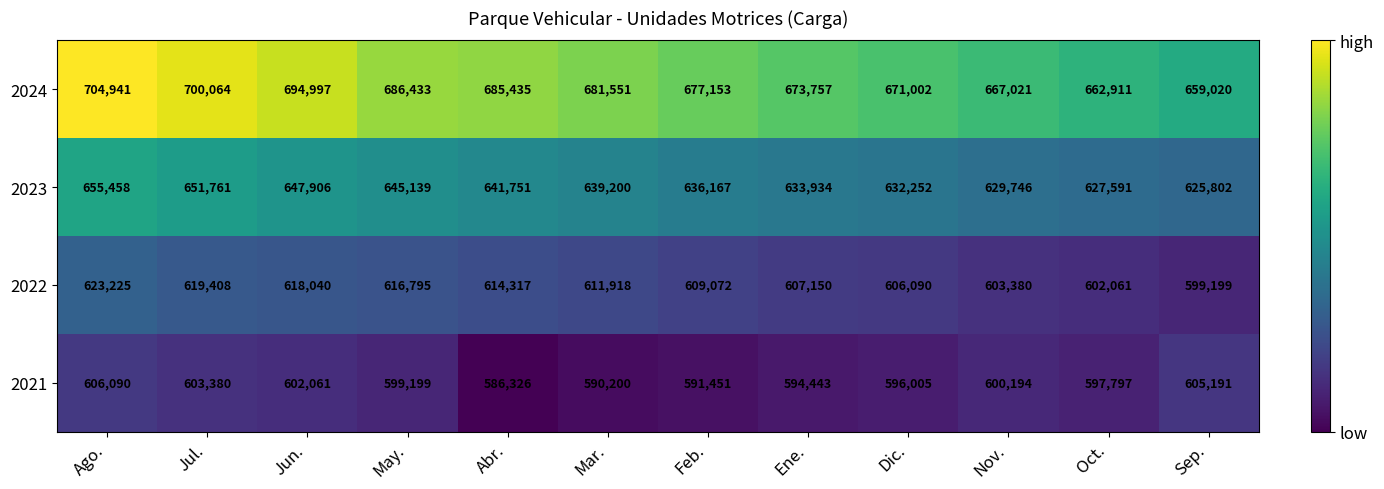

Where does the 2023 series first go above 639200?

Ago.